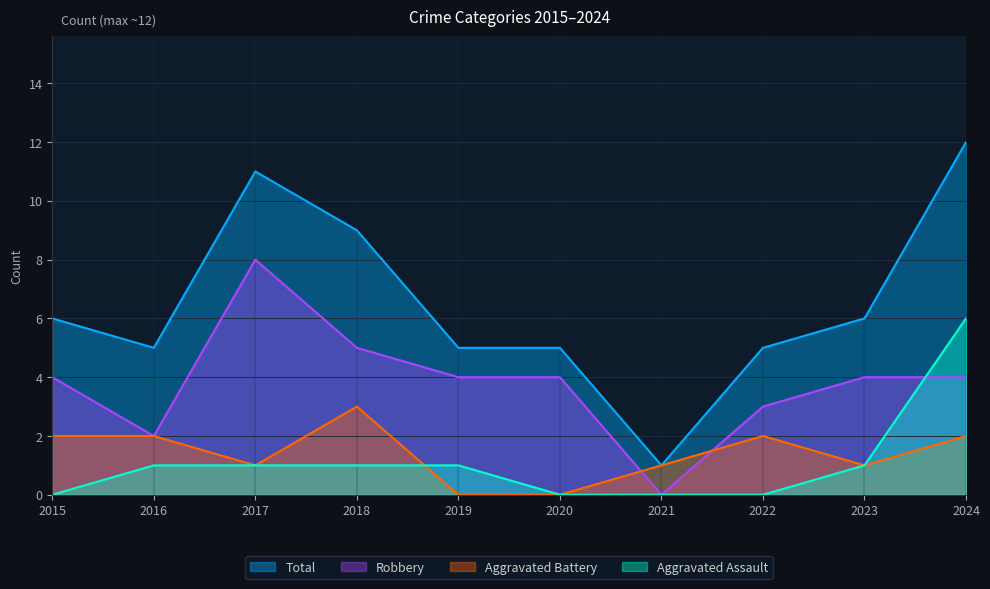

Rank the series at 2021 from lowest to highest value.

Aggravated Assault, Robbery, Aggravated Battery, Total